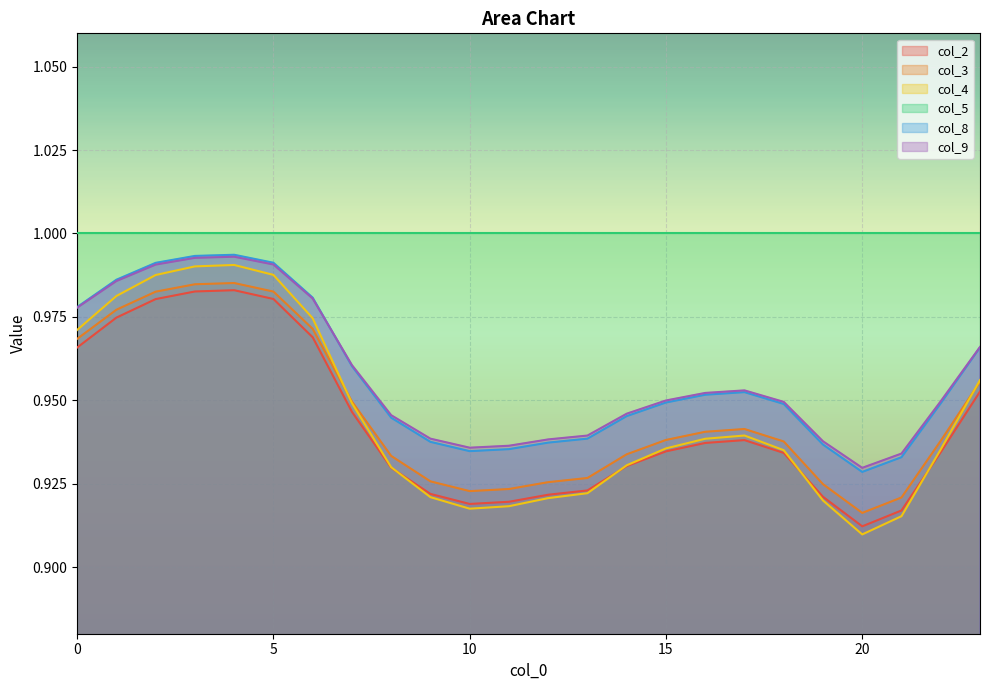

True or false: col_9 has a value of 0.6 at 14.

False